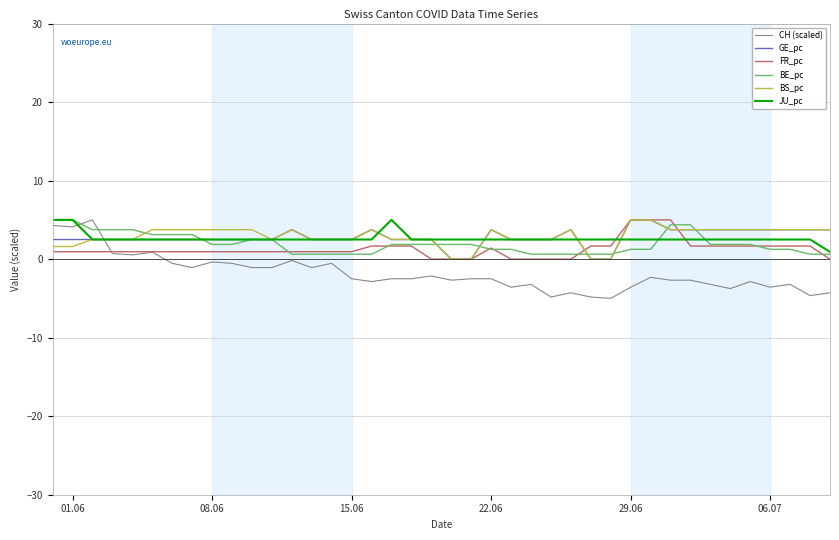

What is the smallest value displayed?

-5.0